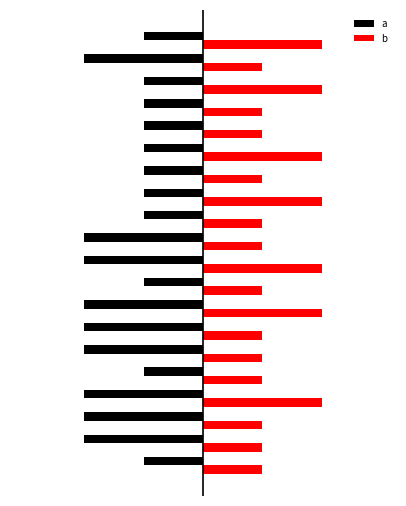

What is the maximum value for a?

-40